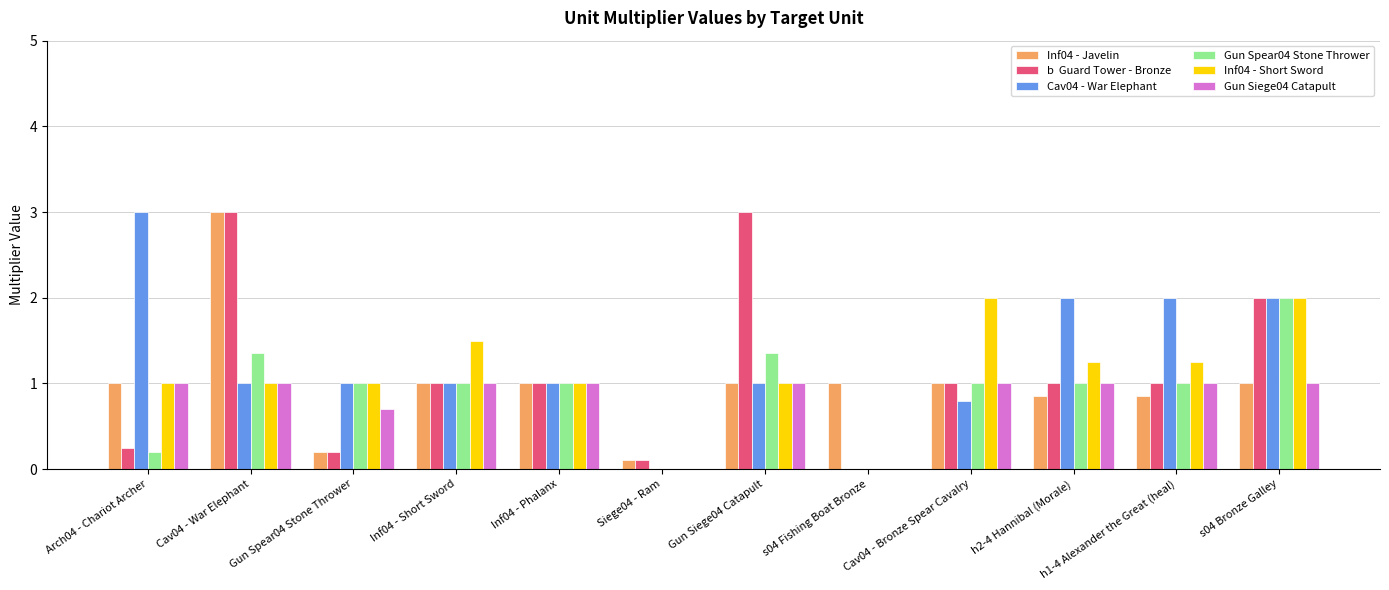

What is the total value across all series at Gun Spear04 Stone Thrower?

4.1